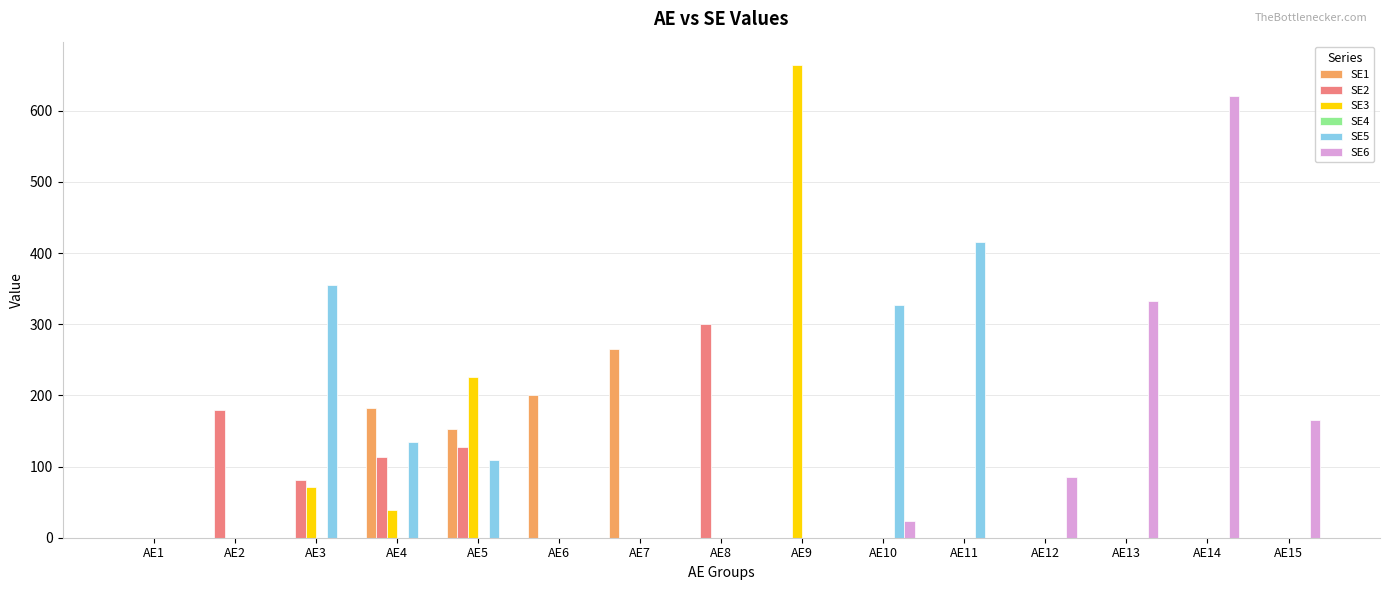

What is the maximum value for SE3?

664.0